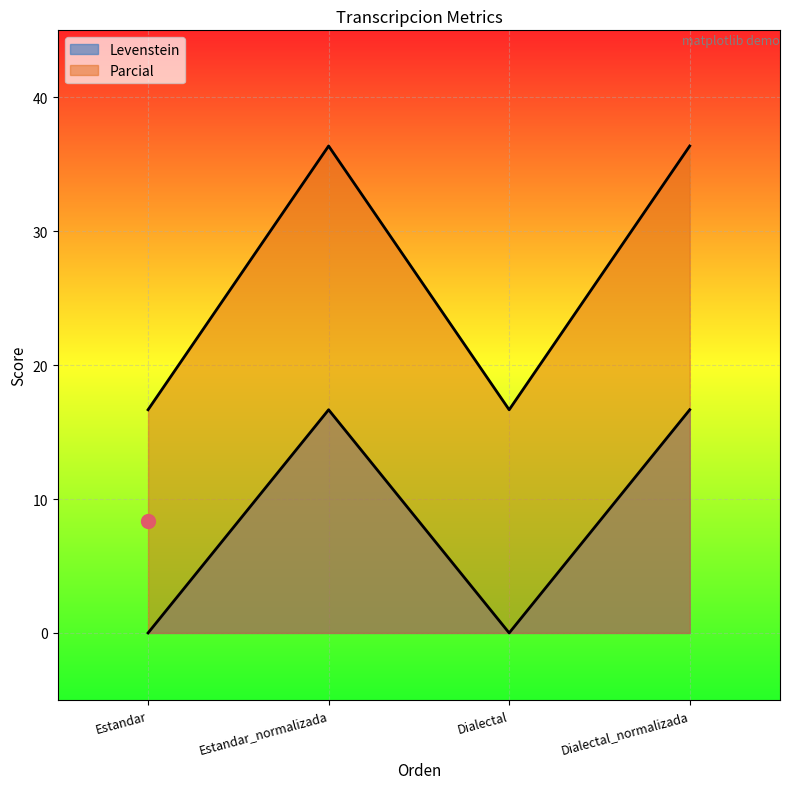

What is the difference between the highest and lowest values at Dialectal?

16.7